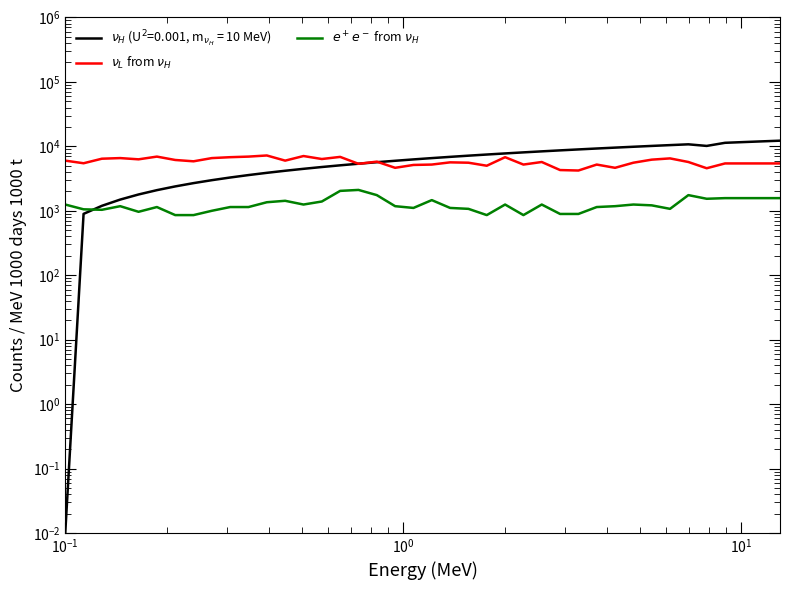

What is the smallest value displayed?

857.1